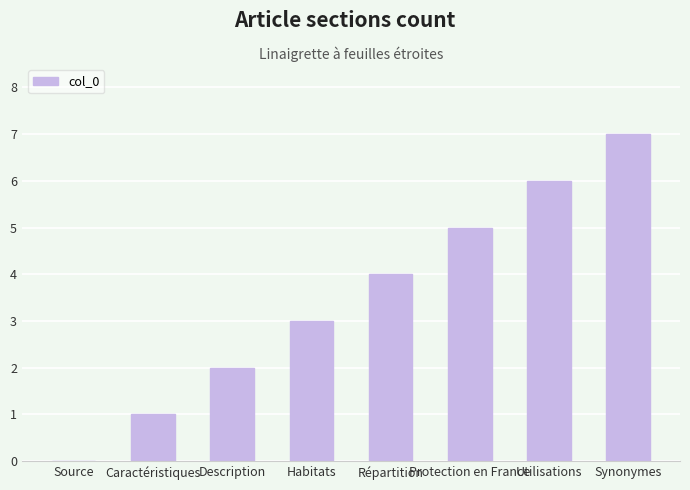

The value at Protection en France is 7. True or false?

False